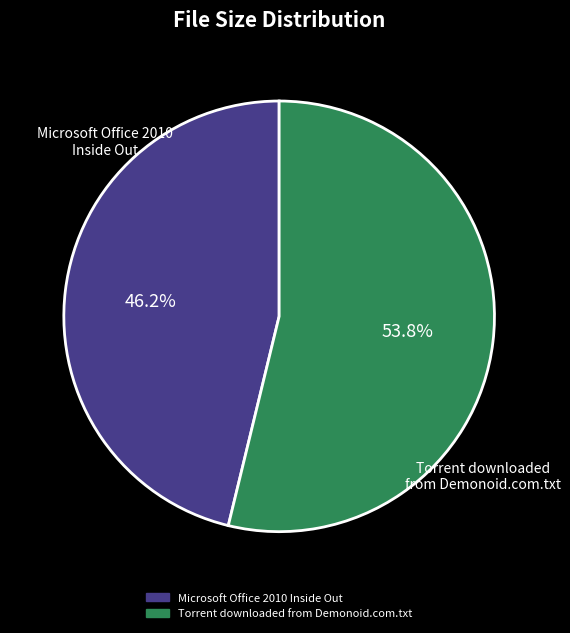

Does Microsoft Office 2010 Inside Out account for over 50% of the chart?

No